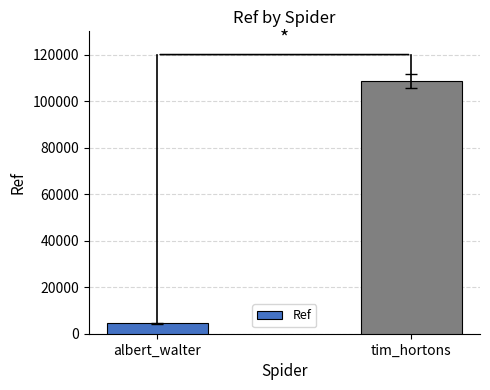

Rank the categories by value from highest to lowest.

tim_hortons, albert_walter